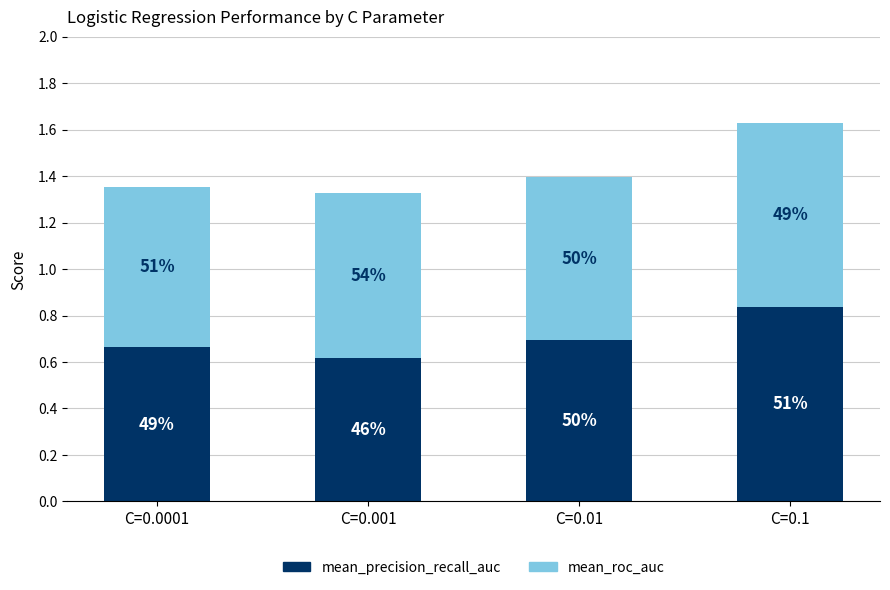

Which has a higher value, C=0.01 or C=0.1?

C=0.1